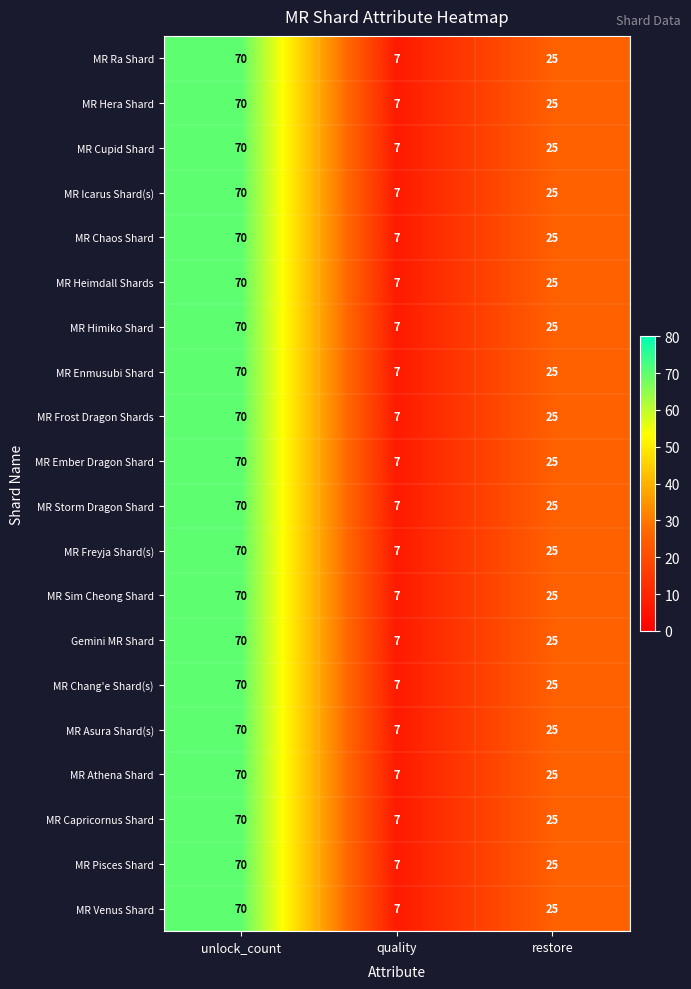

True or false: MR Pisces Shard has a value of 5 at quality.

False